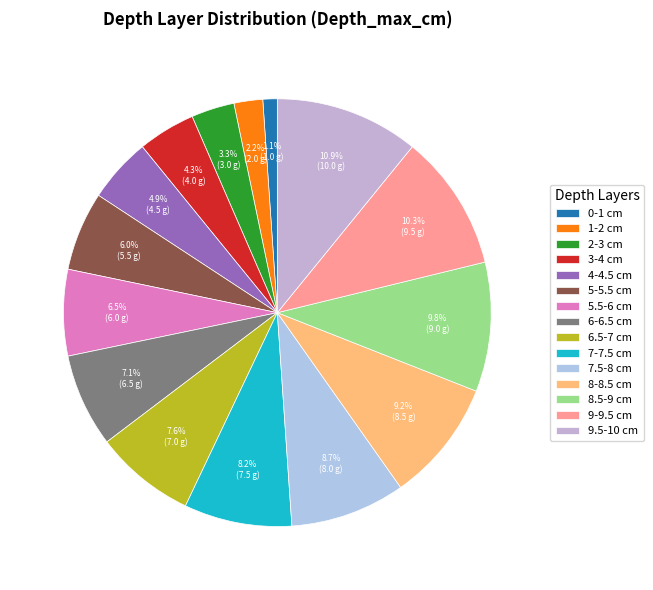

What is the total percentage of 6-6.5 cm and 8-8.5 cm?

16.3%